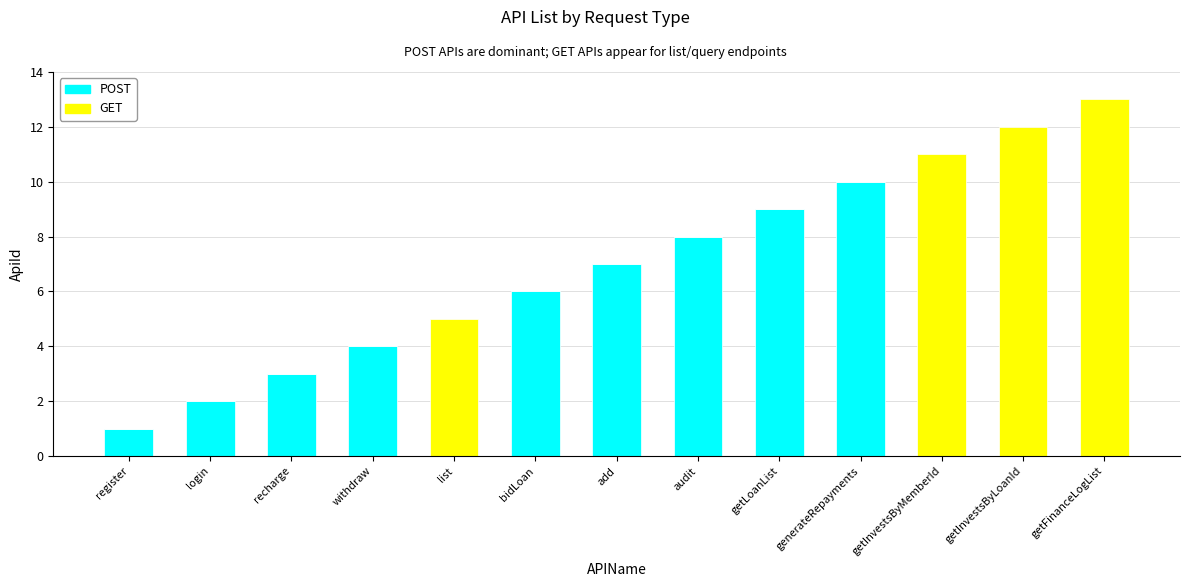

Which category has the highest value in the POST series?

generateRepayments